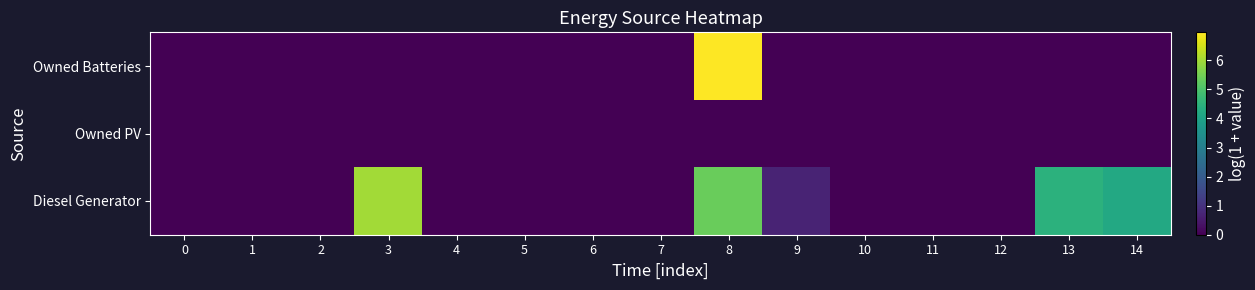

Which has a higher value, 14 or 10?

14